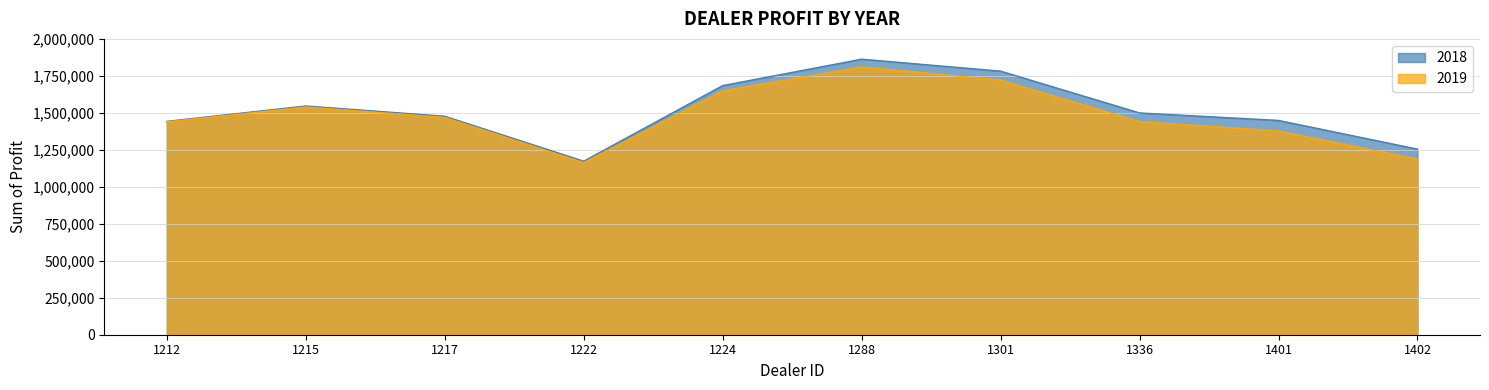

What is the value of the 2018 point at the 9th from the left?

1448764.8